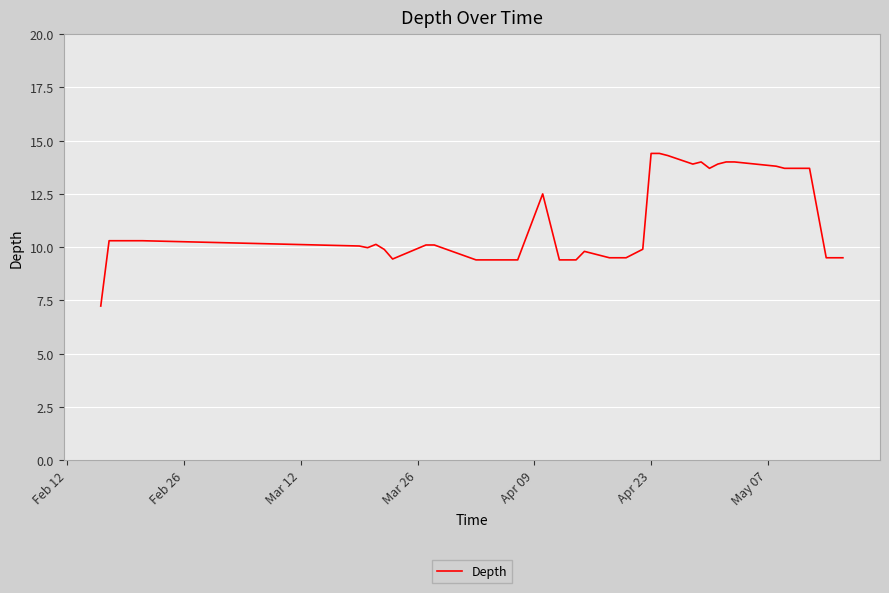

What is the greatest value displayed?

14.4